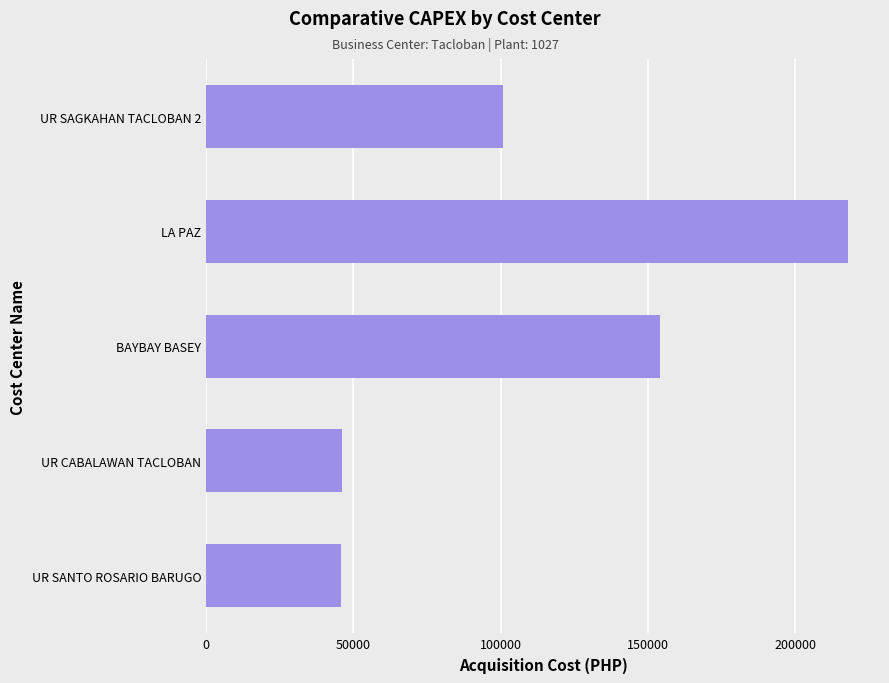

What is the change in value from BAYBAY BASEY to UR SANTO ROSARIO BARUGO?

-108299.9